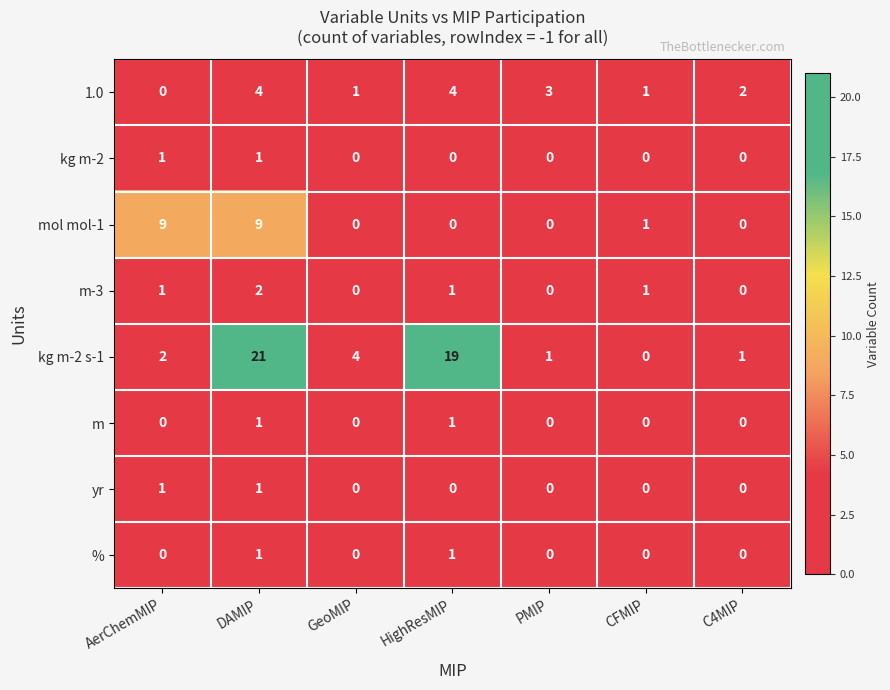

Which series has the widest spread of values?

kg m-2 s-1